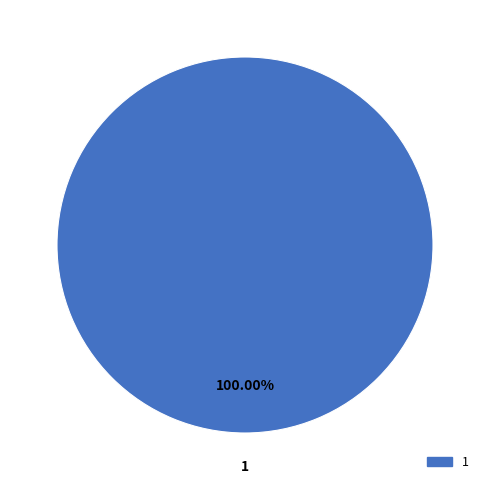

Is there a majority slice in this chart?

Yes